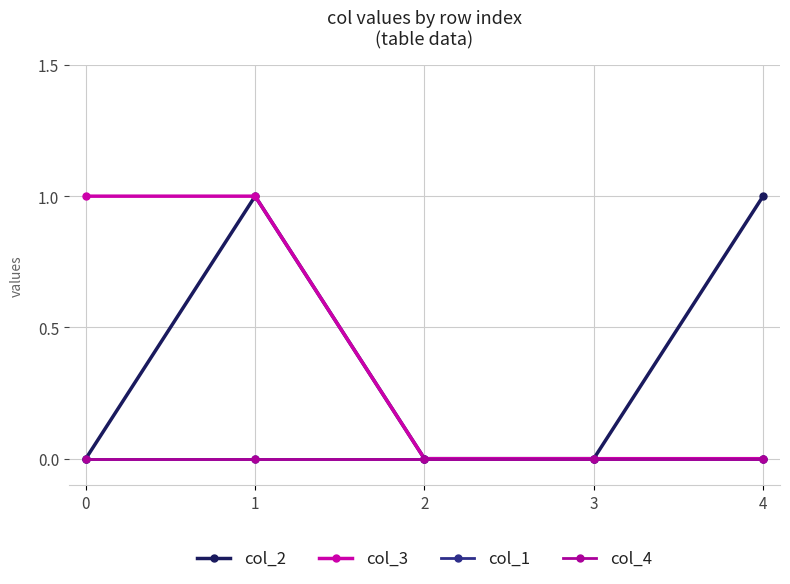

Does the chart have visible grid lines?

Yes